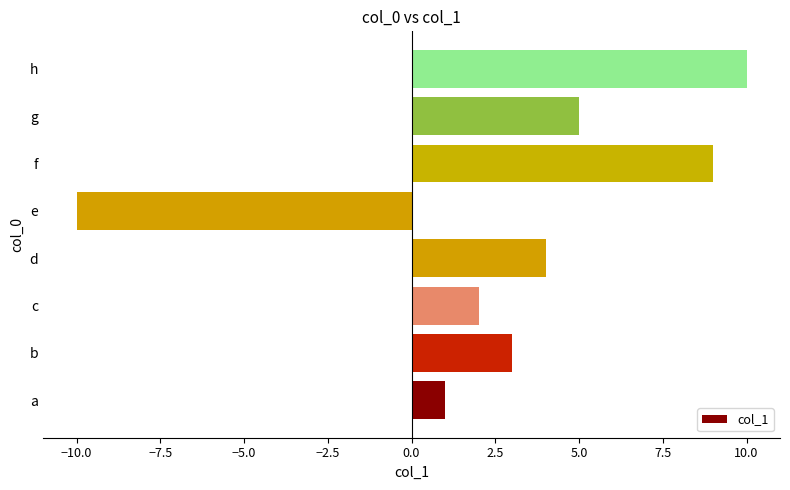

What is the change in value from c to d?

+2